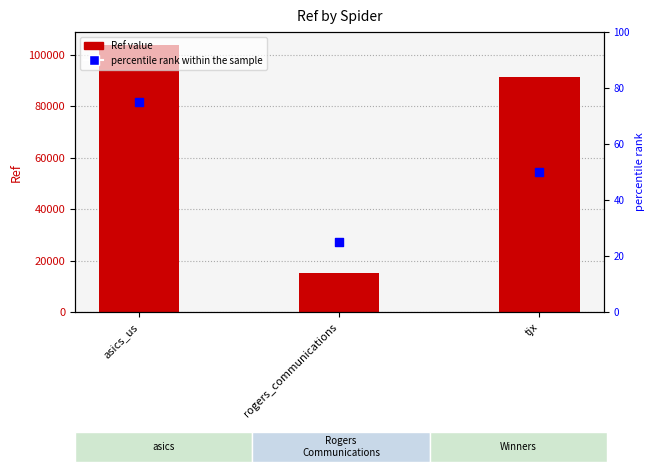

Which series reaches the maximum Y coordinate?

Ref